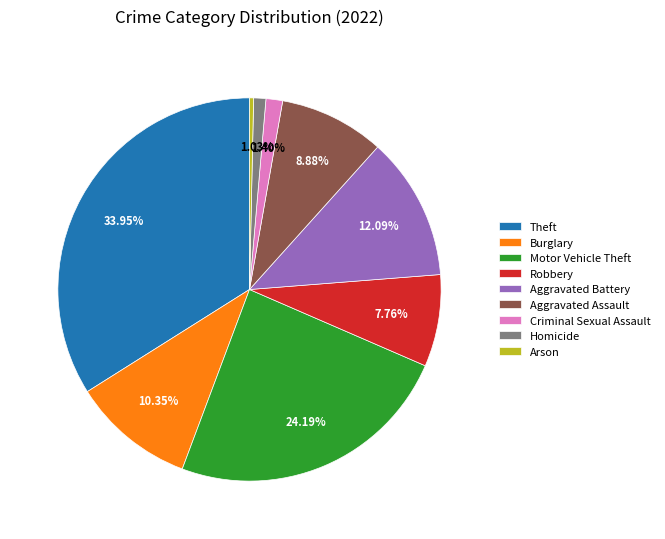

Is it true that Criminal Sexual Assault is 1% of the pie?

True